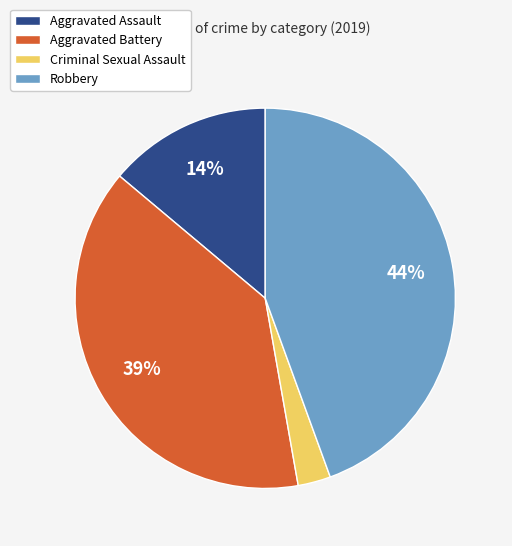

Which slice is the largest?

Robbery